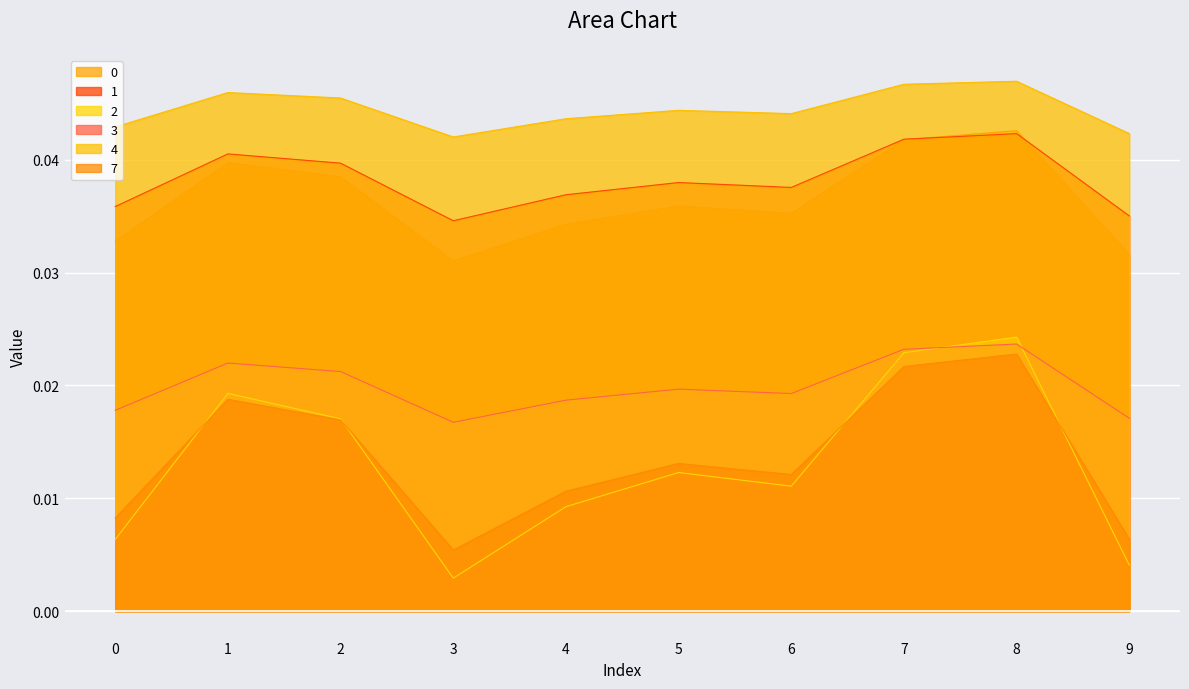

At how many categories does at least one series exceed 0?

10